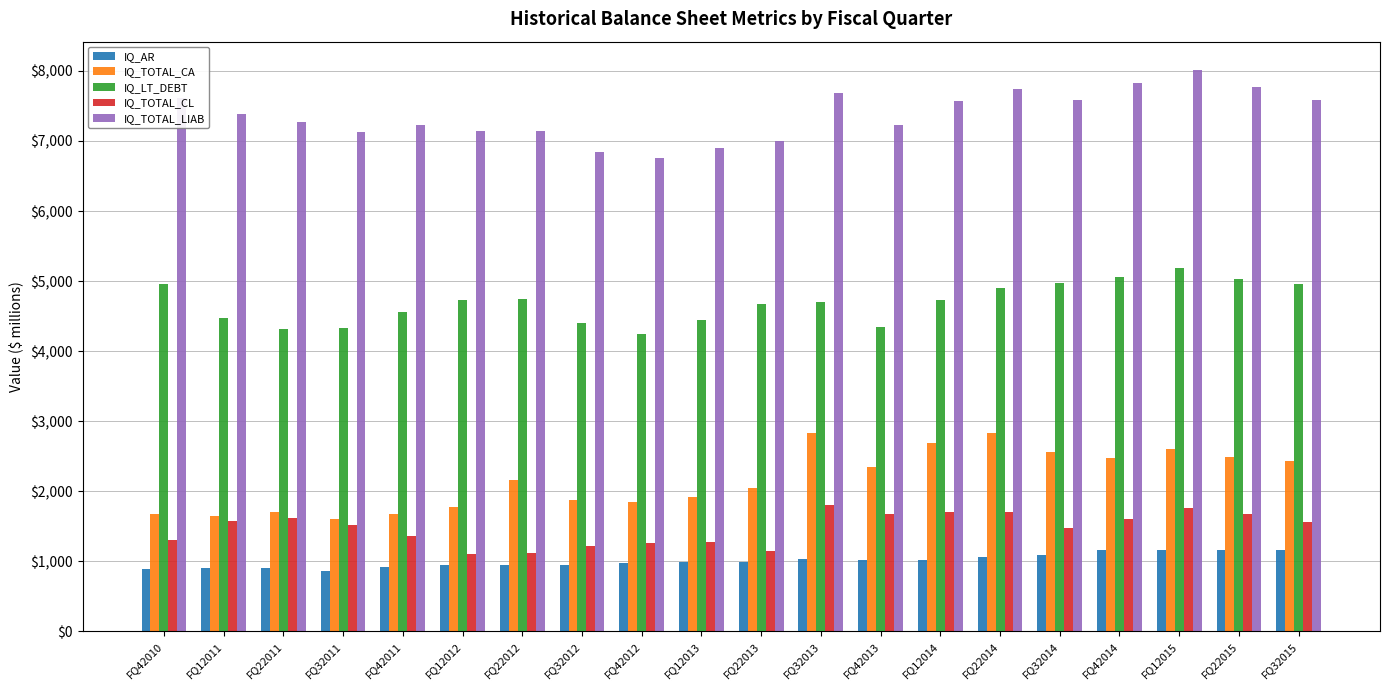

What is the label of the 16th bar from the right?

FQ42011